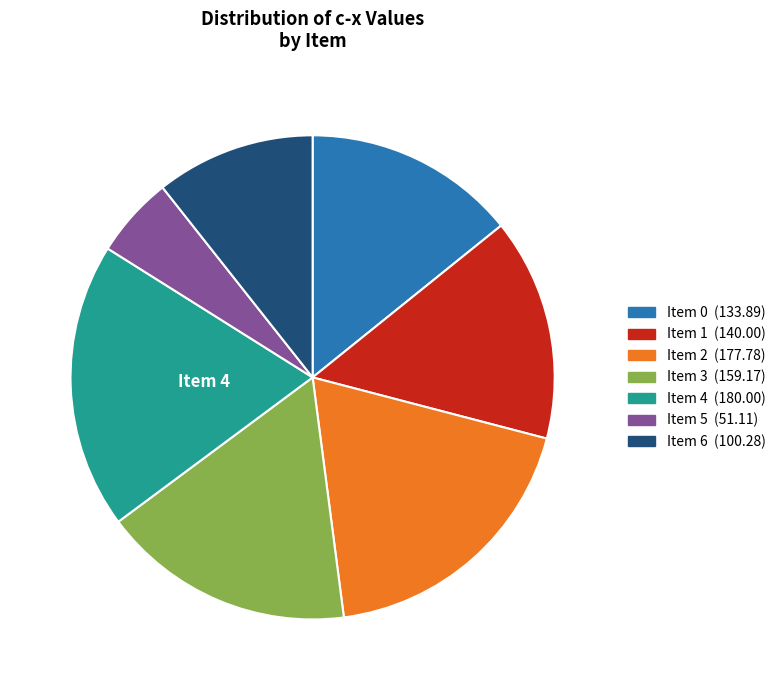

Is there a majority slice in this chart?

No